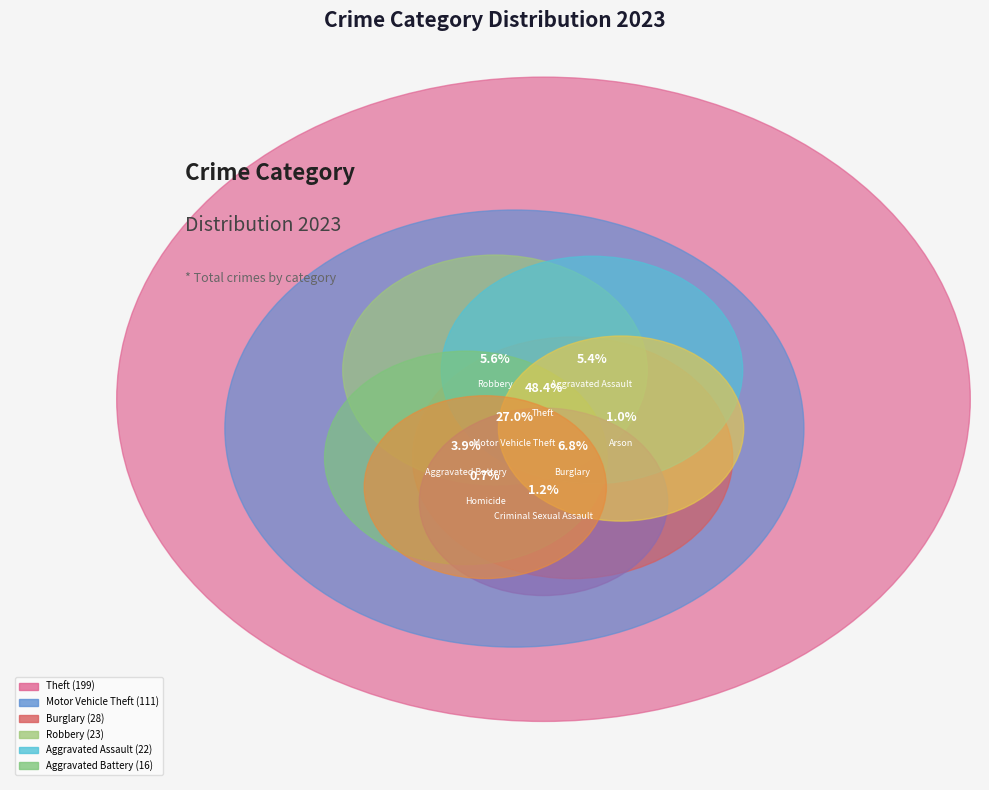

True or false: Burglary accounts for 7% of the total.

True